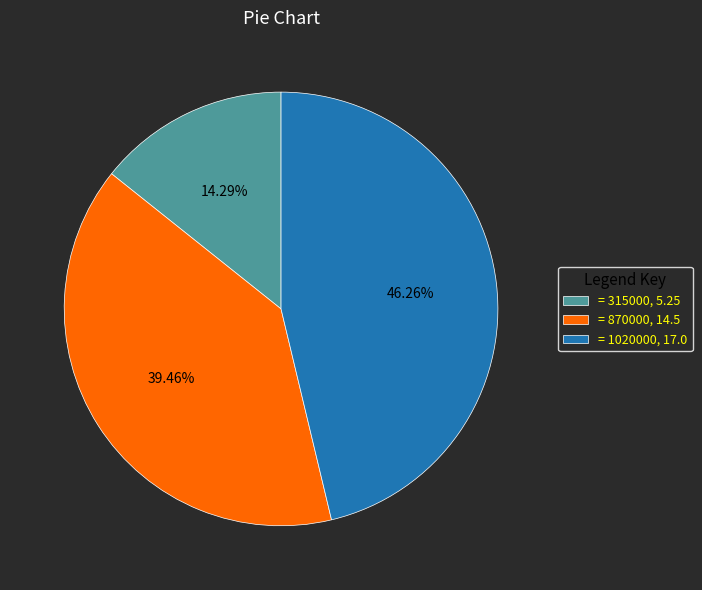

Combined, do = 1020000, 17.0 and = 315000, 5.25 account for over 50%?

Yes